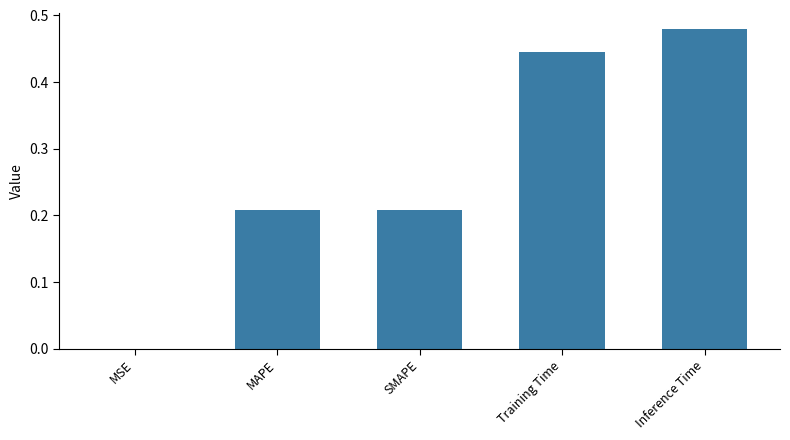

Which label corresponds to the largest value in the chart?

Inference Time